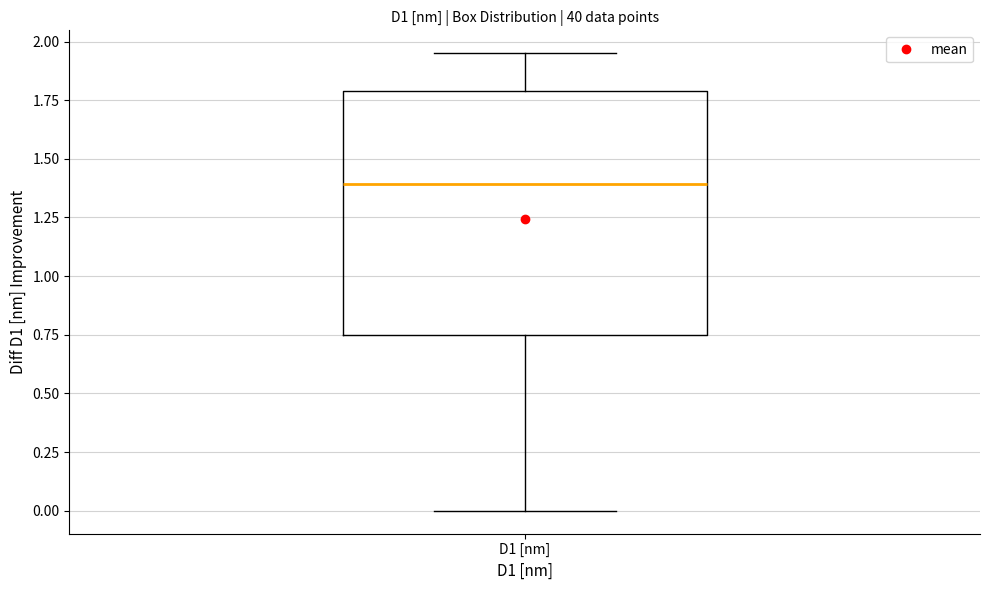

Transcribe this box plot: give where the median line is, the range the box spans, and where the two whiskers end, as read against the y-axis. The values are not printed on the chart, so give them approximately, as read against the axis.

median 1.40, box 0.75 to 1.80, whiskers 0.00 to 1.95